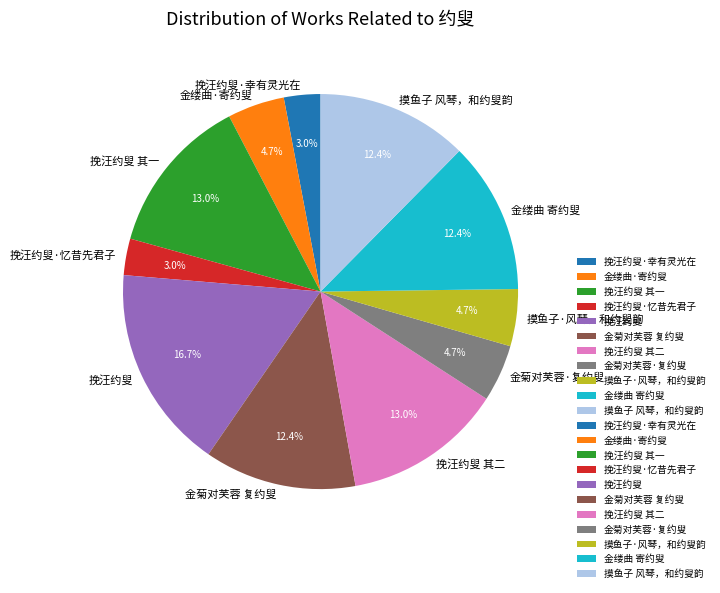

Does 金菊对芙蓉·复约叟 account for over 50% of the chart?

No